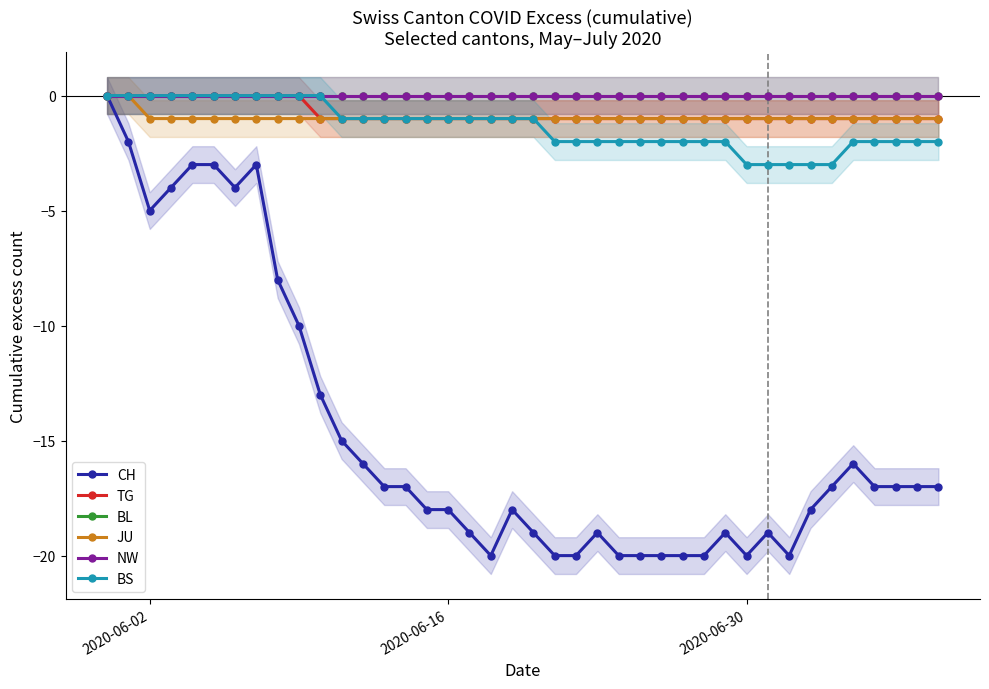

How many values in CH are below zero?

39